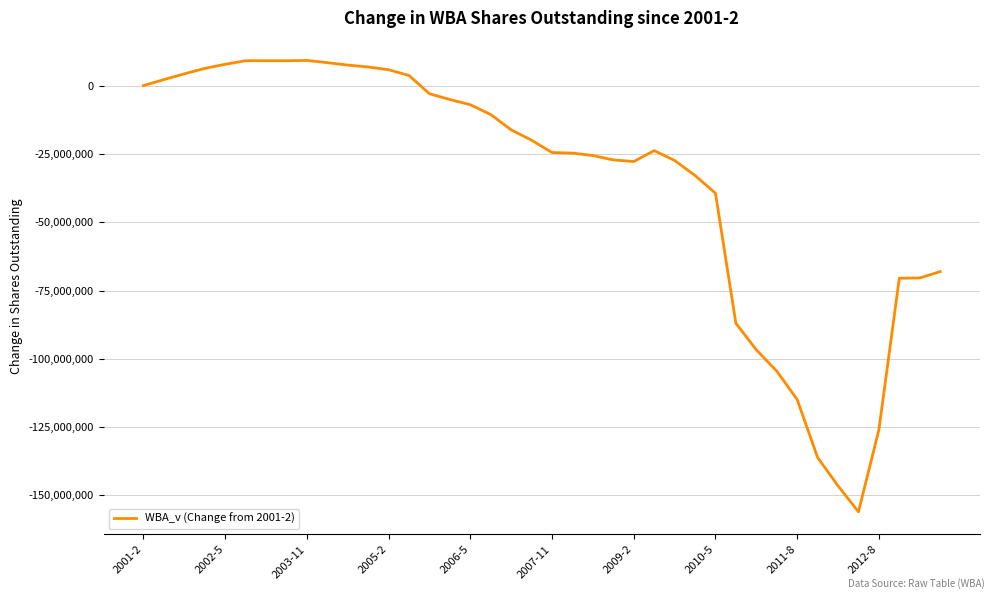

What is the maximum value shown in the chart?

9200000